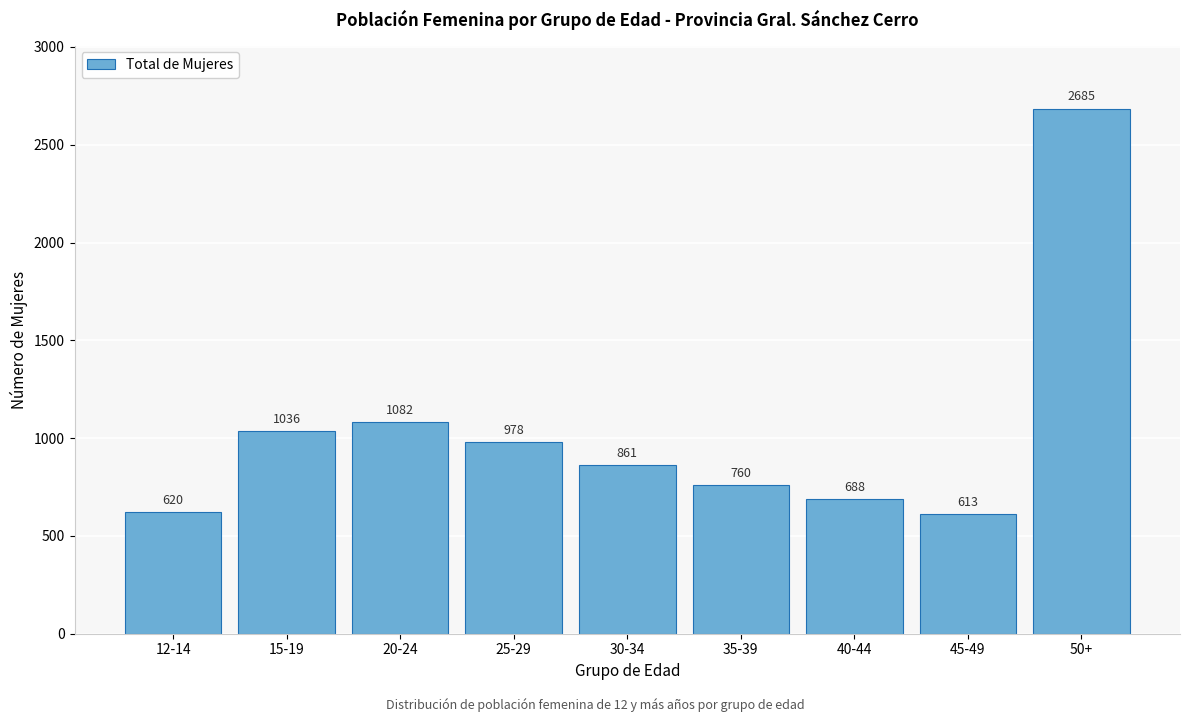

Reading left to right, transcribe all the data shown in this chart.

12-14=620	15-19=1036	20-24=1082	25-29=978	30-34=861	35-39=760	40-44=688	45-49=613	50+=2685